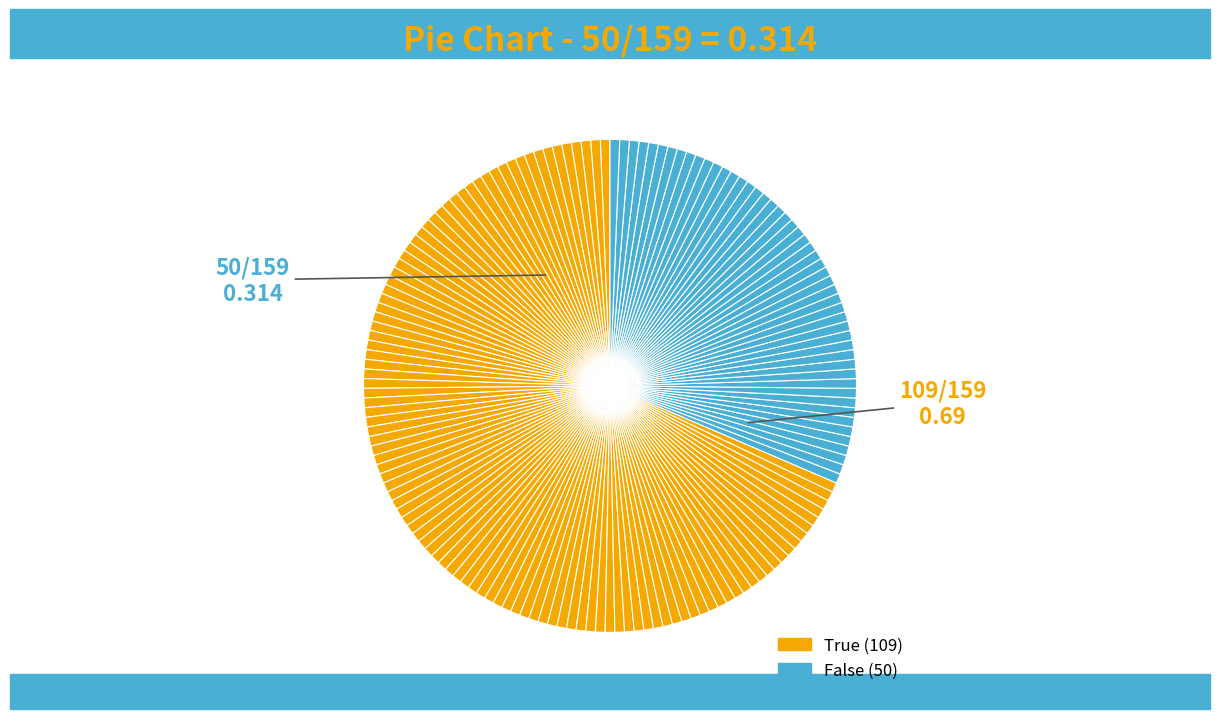

Rank the categories by value from lowest to highest.

False, True